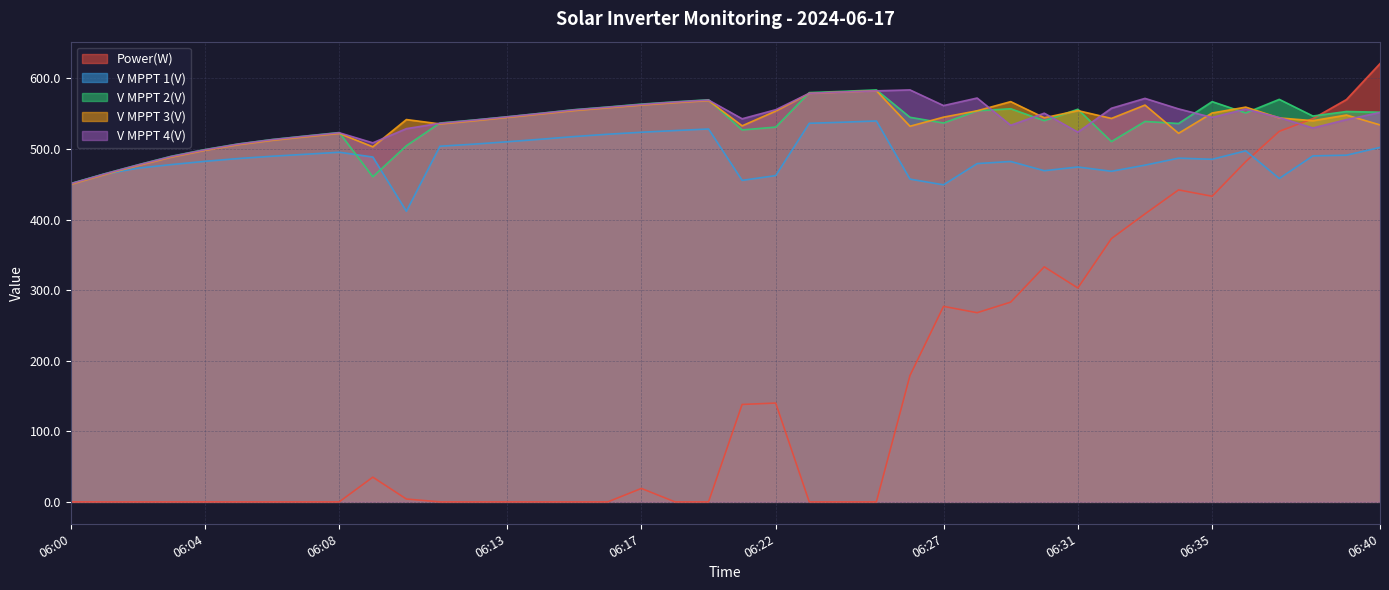

Between 06:30 and 06:39, which series saw the biggest shift?

Power(W)